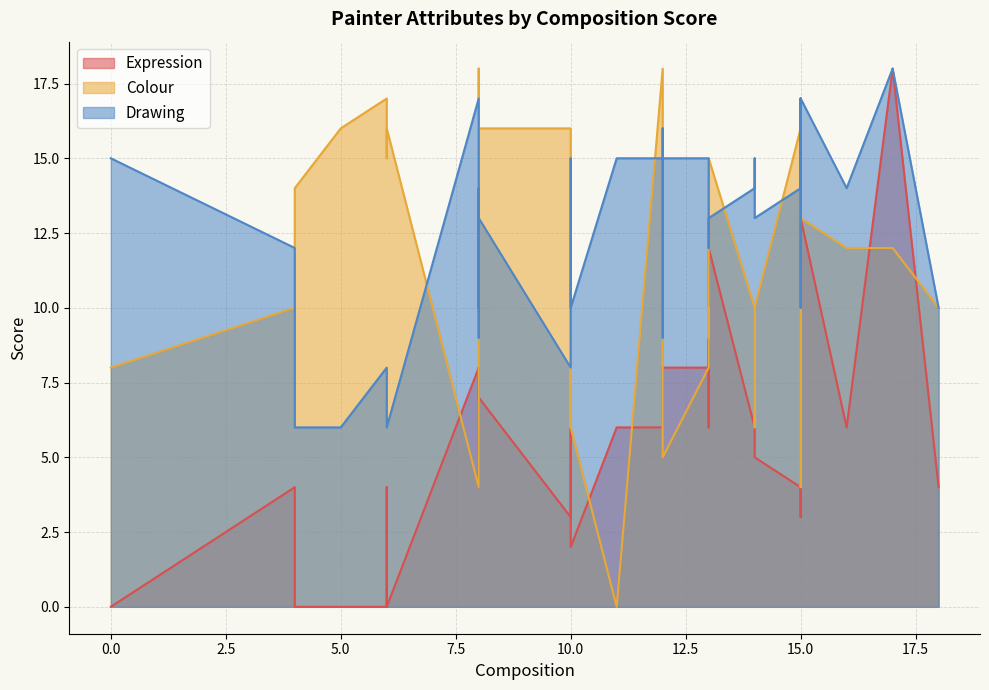

List the series in order of their overall mean, lowest first.

Expression, Colour, Drawing